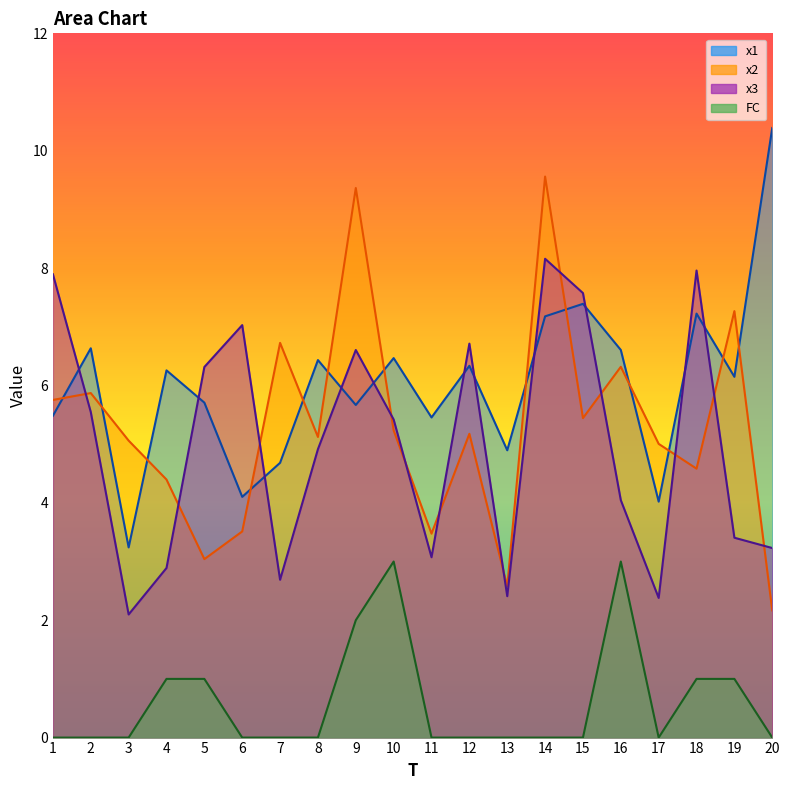

Reading left to right, list all the values displayed in this chart.

x1: 1=5.5	2=6.6	3=3.2	4=6.3	5=5.7	6=4.1	7=4.7	8=6.4	9=5.7	10=6.5	11=5.5	12=6.3	13=4.9	14=7.2	15=7.4	16=6.6	17=4.0	18=7.2	19=6.1	20=10.4
x2: 1=5.8	2=5.9	3=5.1	4=4.4	5=3.0	6=3.5	7=6.7	8=5.1	9=9.4	10=5.2	11=3.5	12=5.2	13=2.6	14=9.6	15=5.4	16=6.3	17=5.0	18=4.6	19=7.3	20=2.2
x3: 1=7.9	2=5.5	3=2.1	4=2.9	5=6.3	6=7.0	7=2.7	8=4.9	9=6.6	10=5.4	11=3.1	12=6.7	13=2.4	14=8.2	15=7.6	16=4.0	17=2.4	18=8.0	19=3.4	20=3.2
FC: 1=0.0	2=0.0	3=0.0	4=1.0	5=1.0	6=0.0	7=0.0	8=0.0	9=2.0	10=3.0	11=0.0	12=0.0	13=0.0	14=0.0	15=0.0	16=3.0	17=0.0	18=1.0	19=1.0	20=0.0